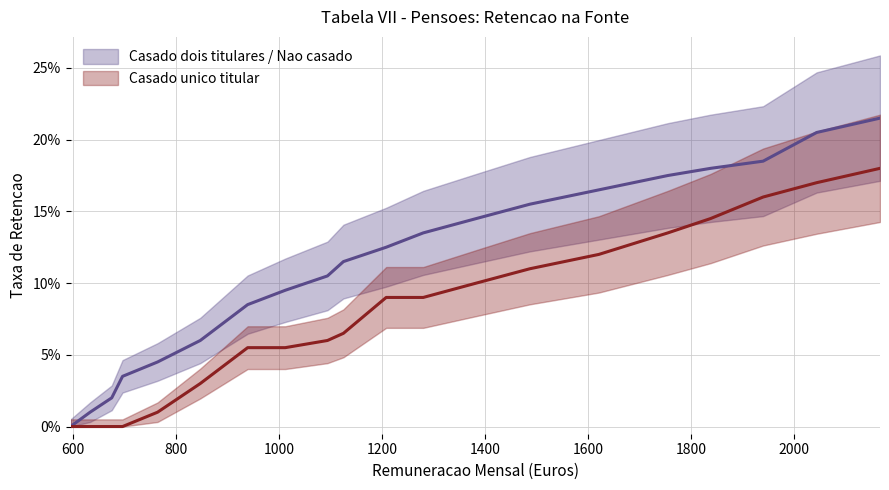

Is the value of Casado unico titular at 1621 greater than the value of Casado dois titulares / Nao casado at 1621?

No